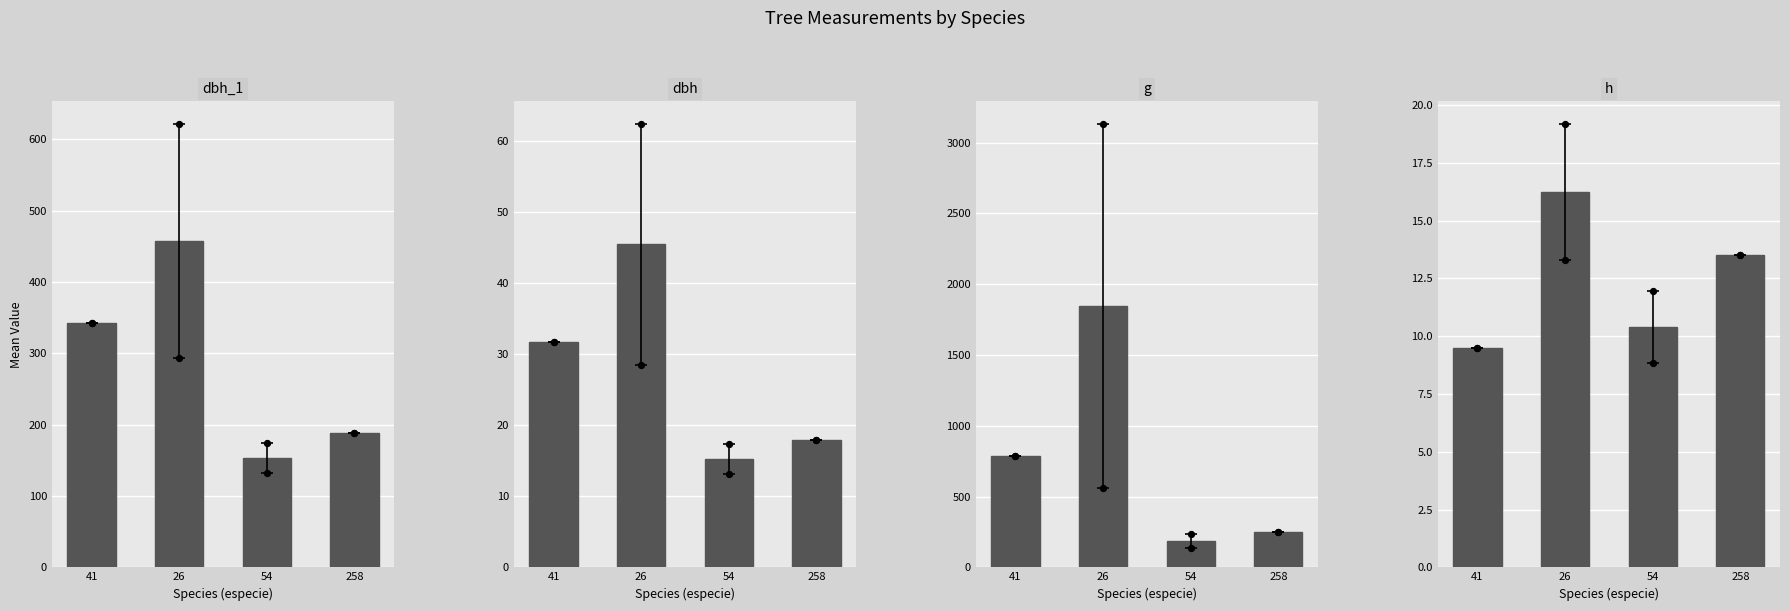

Which series has the largest Y range (max minus min)?

g